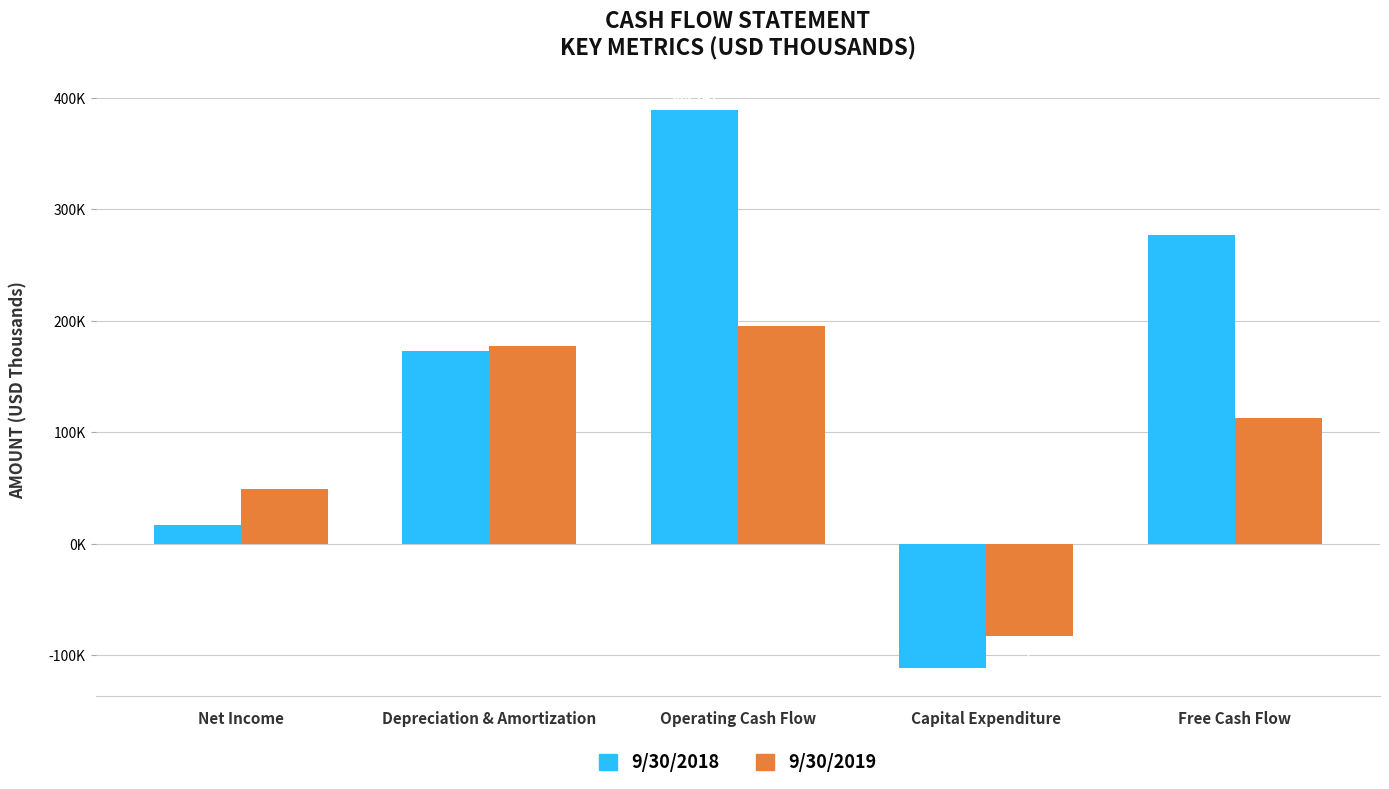

Which label corresponds to the smallest value in the chart?

Capital Expenditure